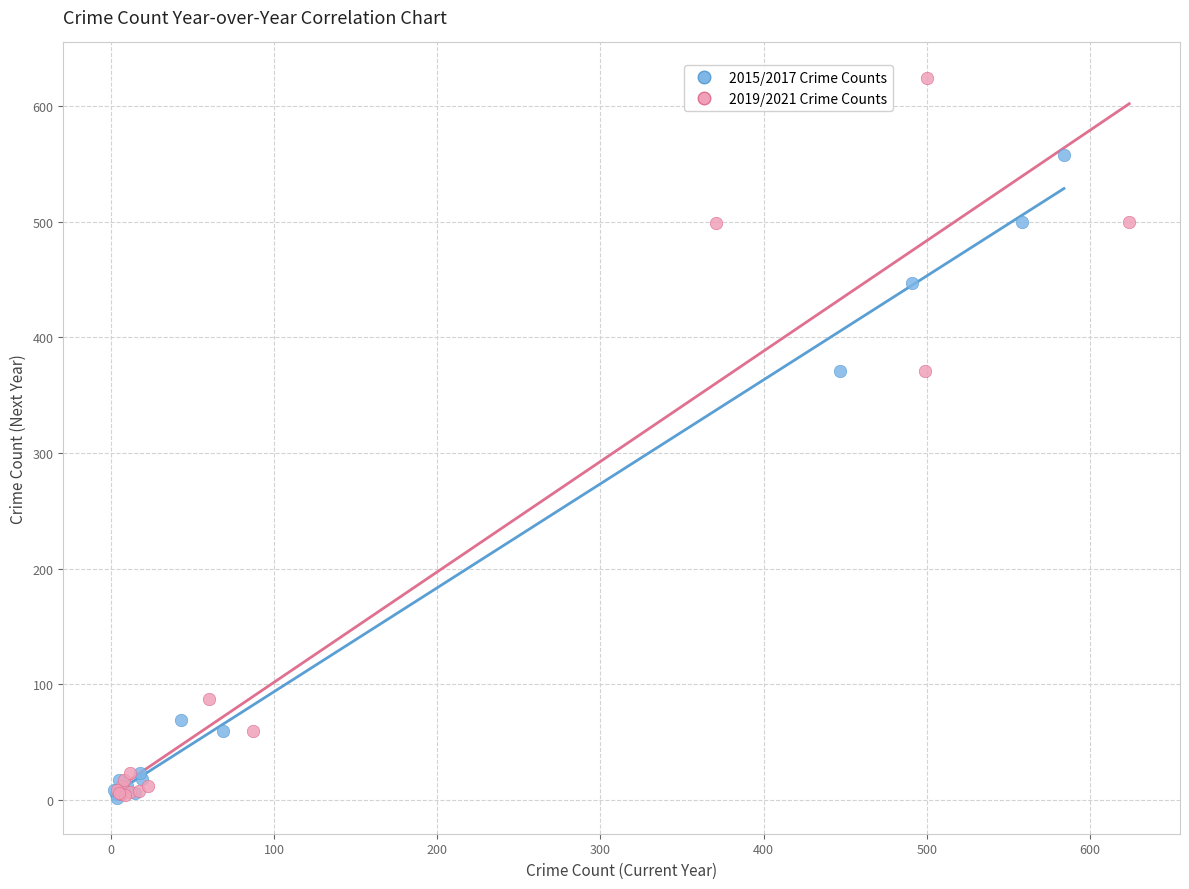

Which series has the largest Y range (max minus min)?

2019/2021 Crime Counts